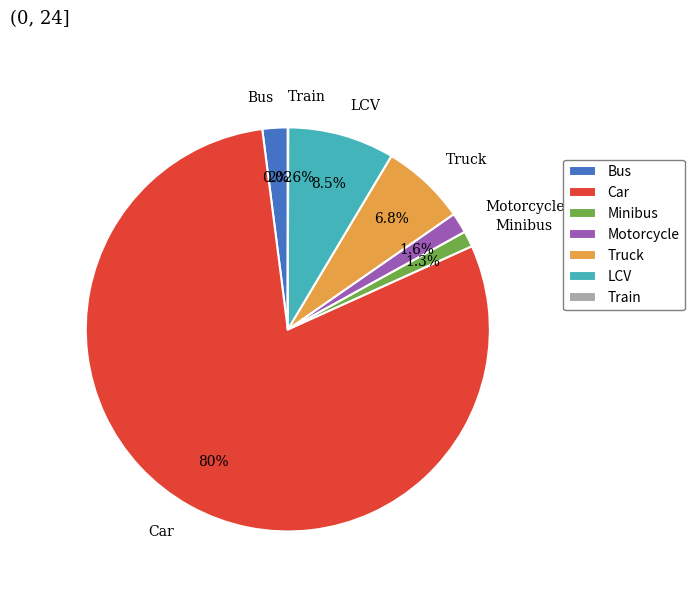

Is it true that Truck is 7% of the pie?

True